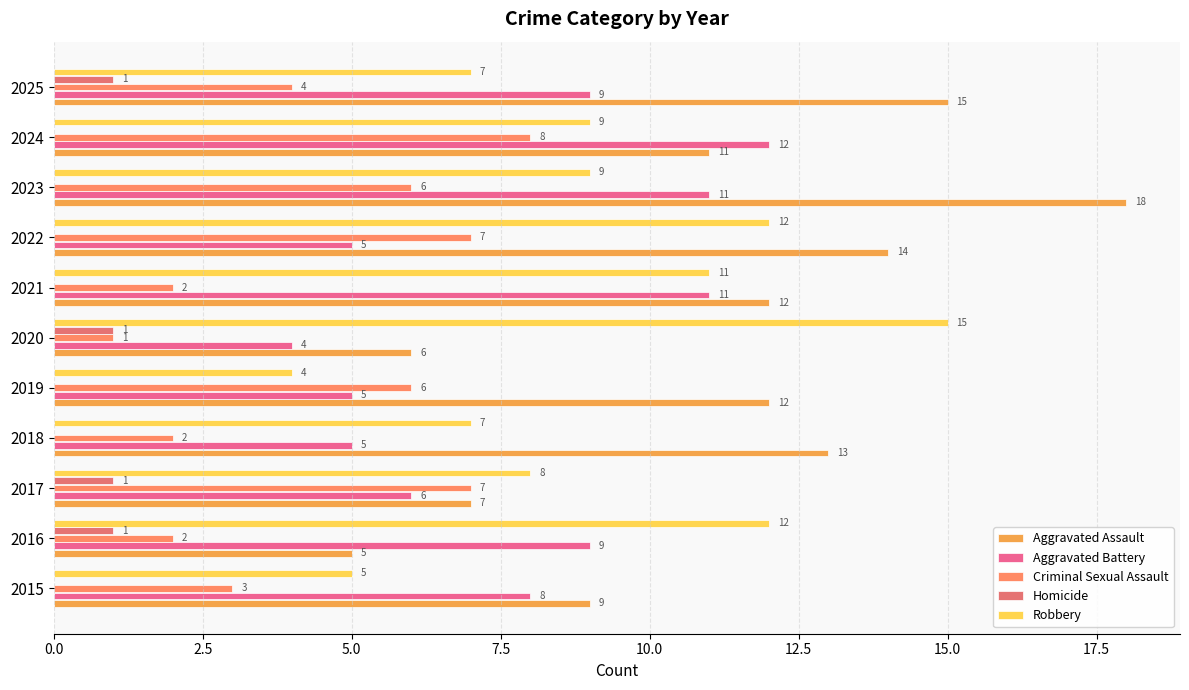

Which series has the largest total across all categories?

Aggravated Assault